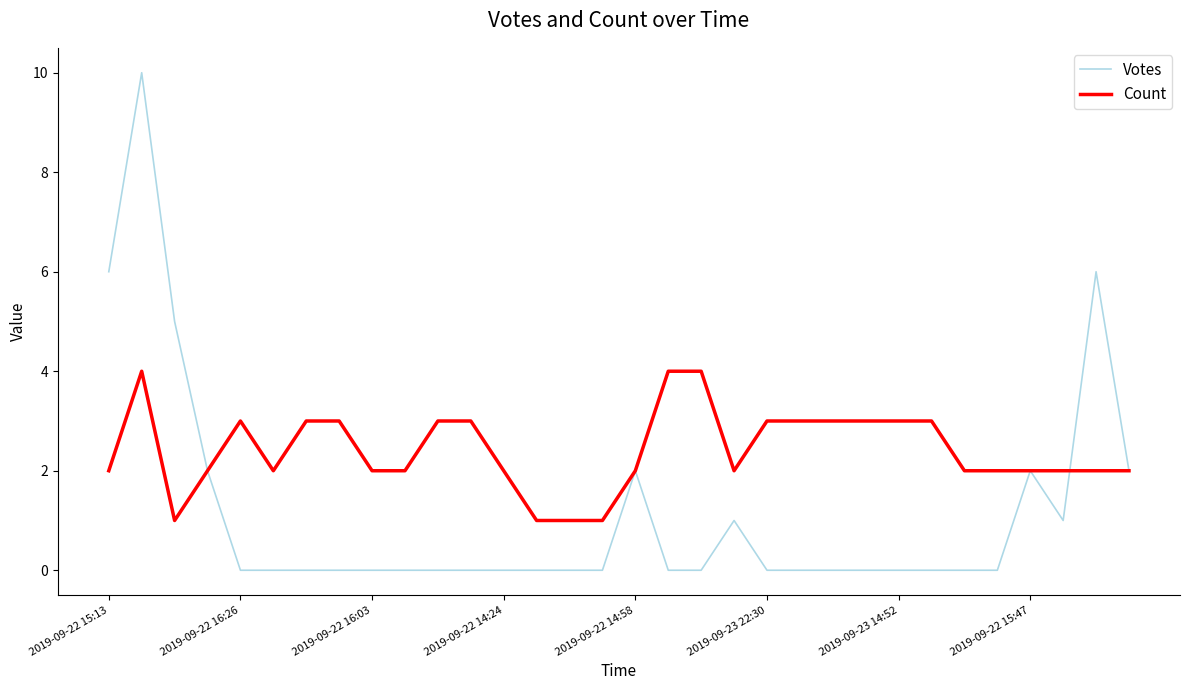

Which series has the largest total across all categories?

Count